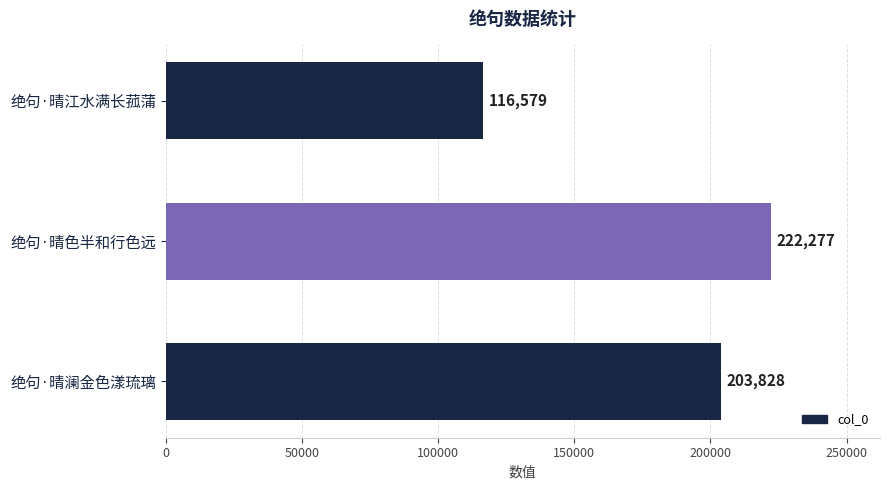

True or false: the data shows 203828 at 绝句·晴澜金色漾琉璃.

True